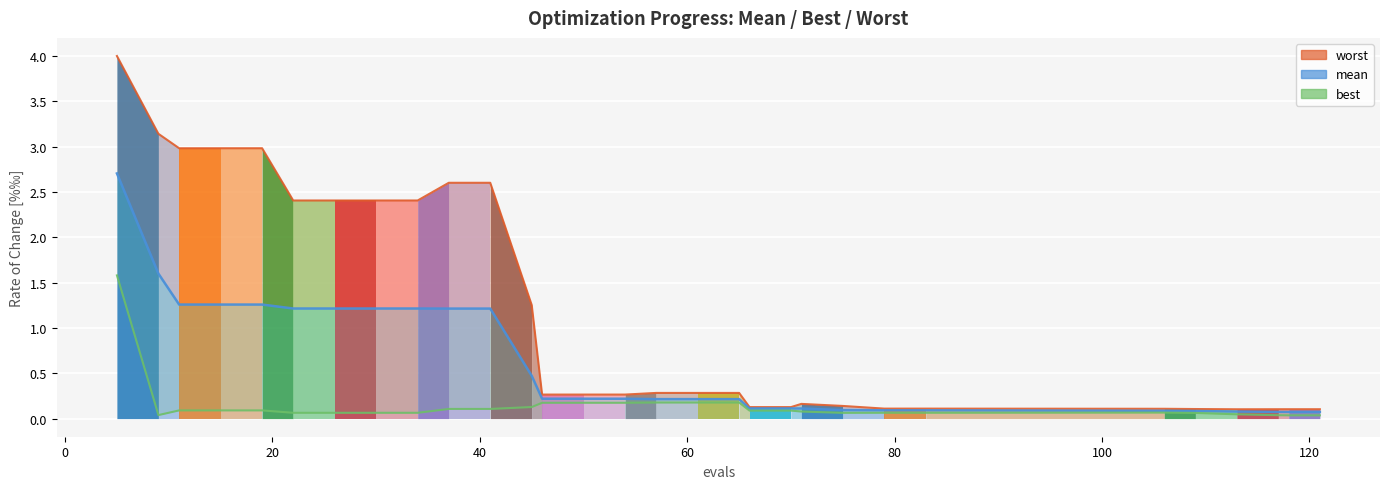

What is the difference between the maximum and minimum values in the mean series?

2.6